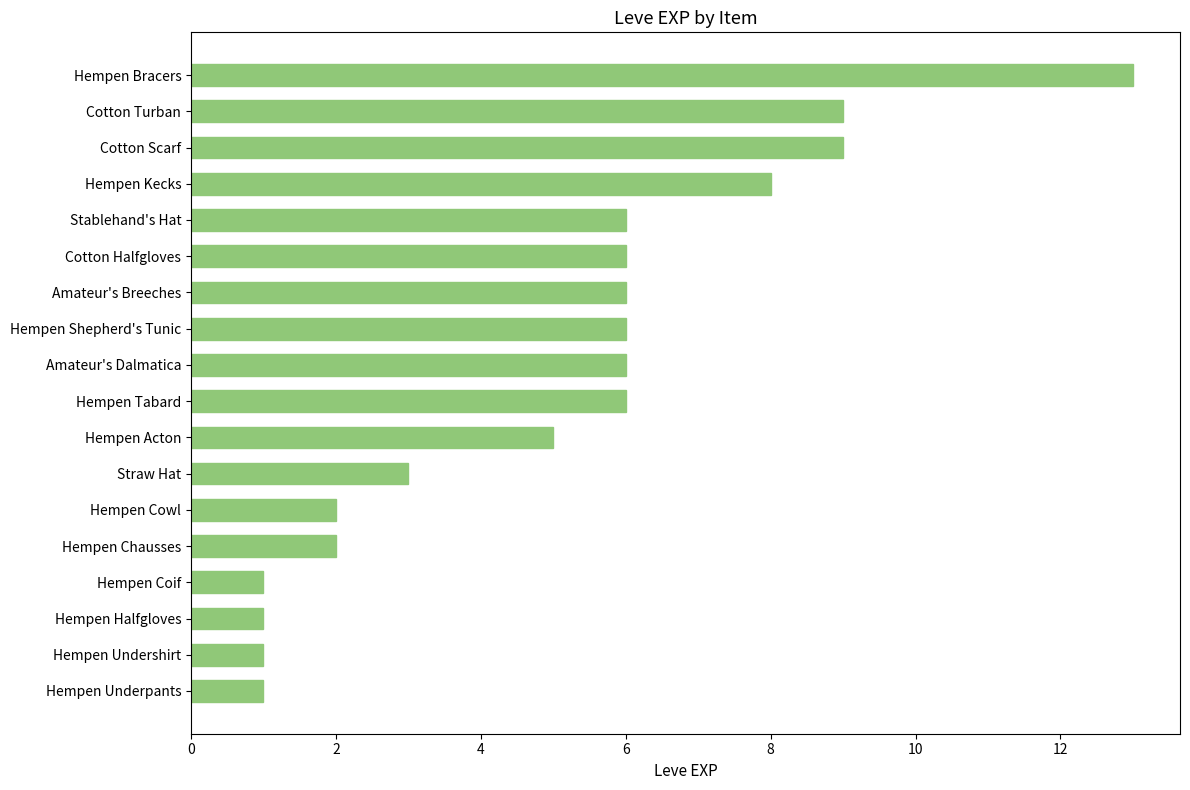

Between Cotton Scarf and Hempen Halfgloves, which is larger?

Cotton Scarf